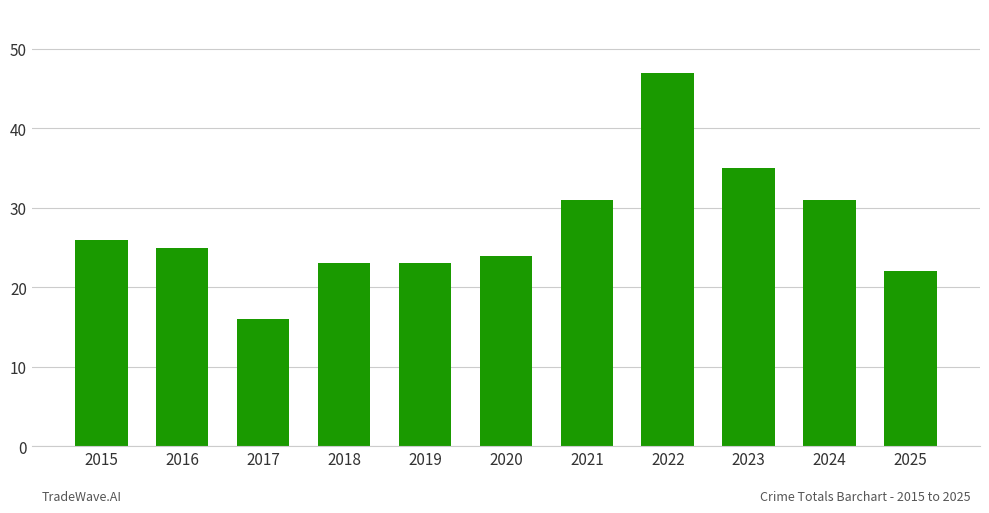

Which category has the highest value across all series?

2022